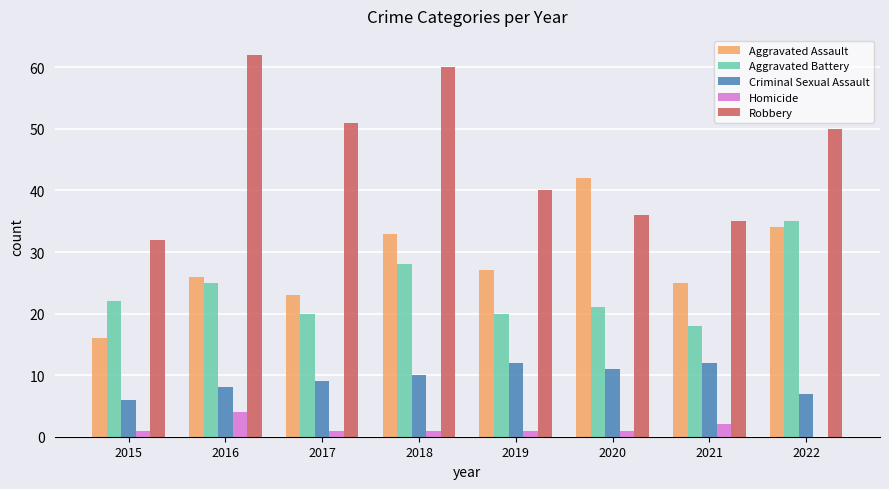

What is the total value across all series at 2017?

104